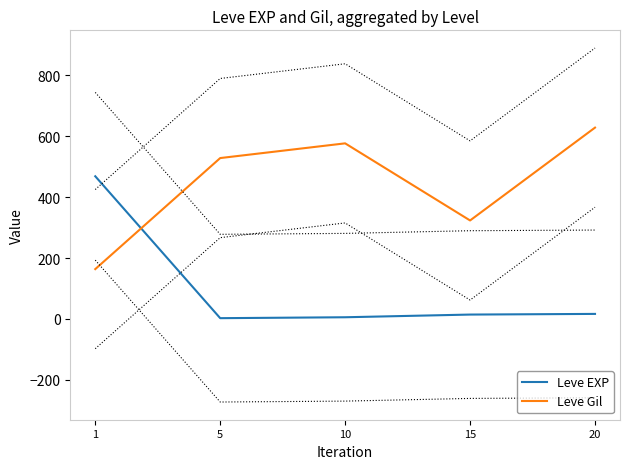

At which category is the sum across all series the highest?

20